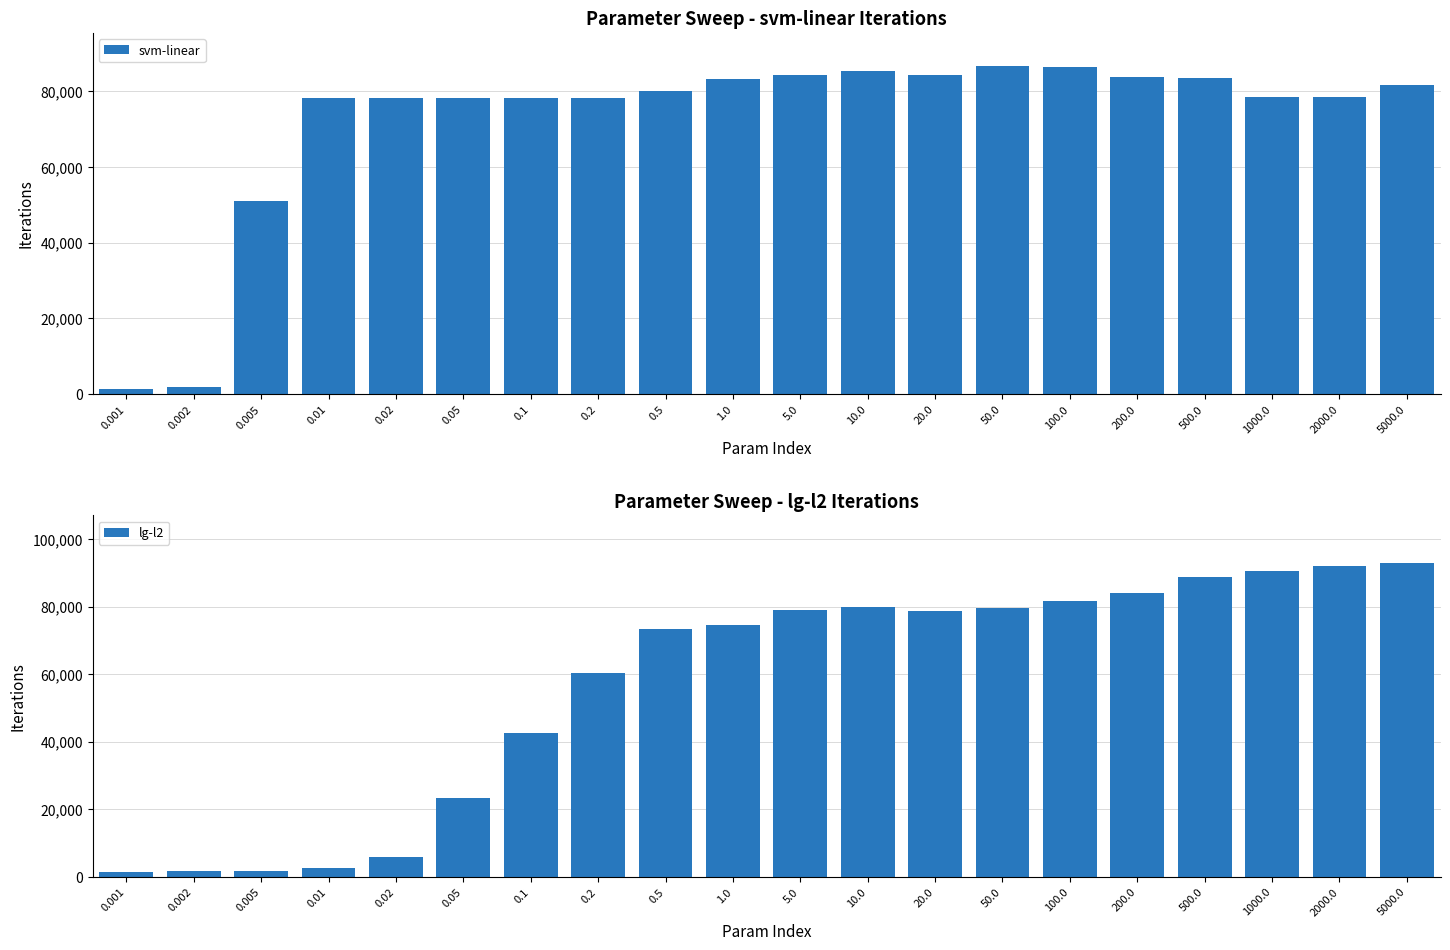

What are all the series names shown in the legend?

svm-linear, lg-l2